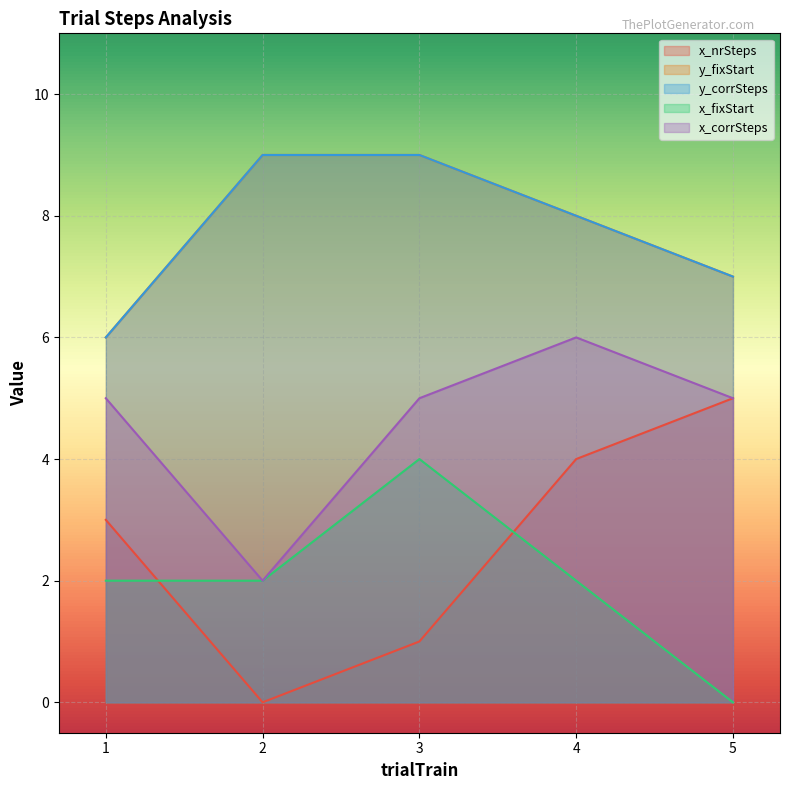

True or false: y_corrSteps and x_fixStart intersect in this chart.

False